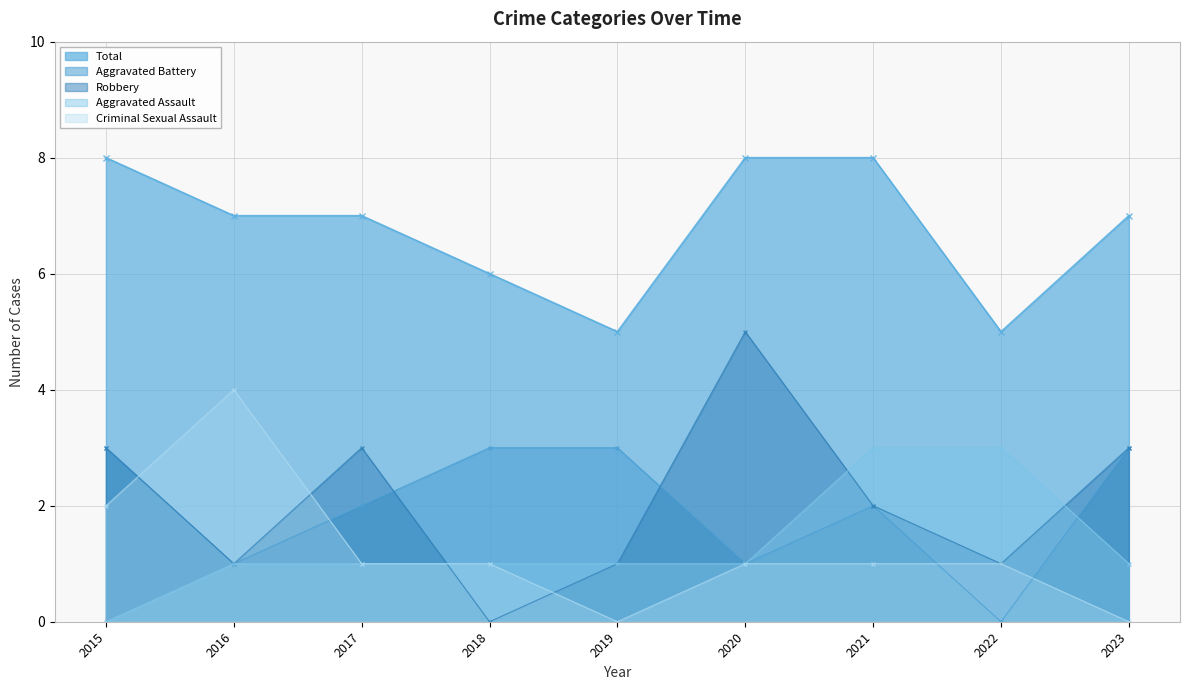

What value does the Total series have at 2019?

5